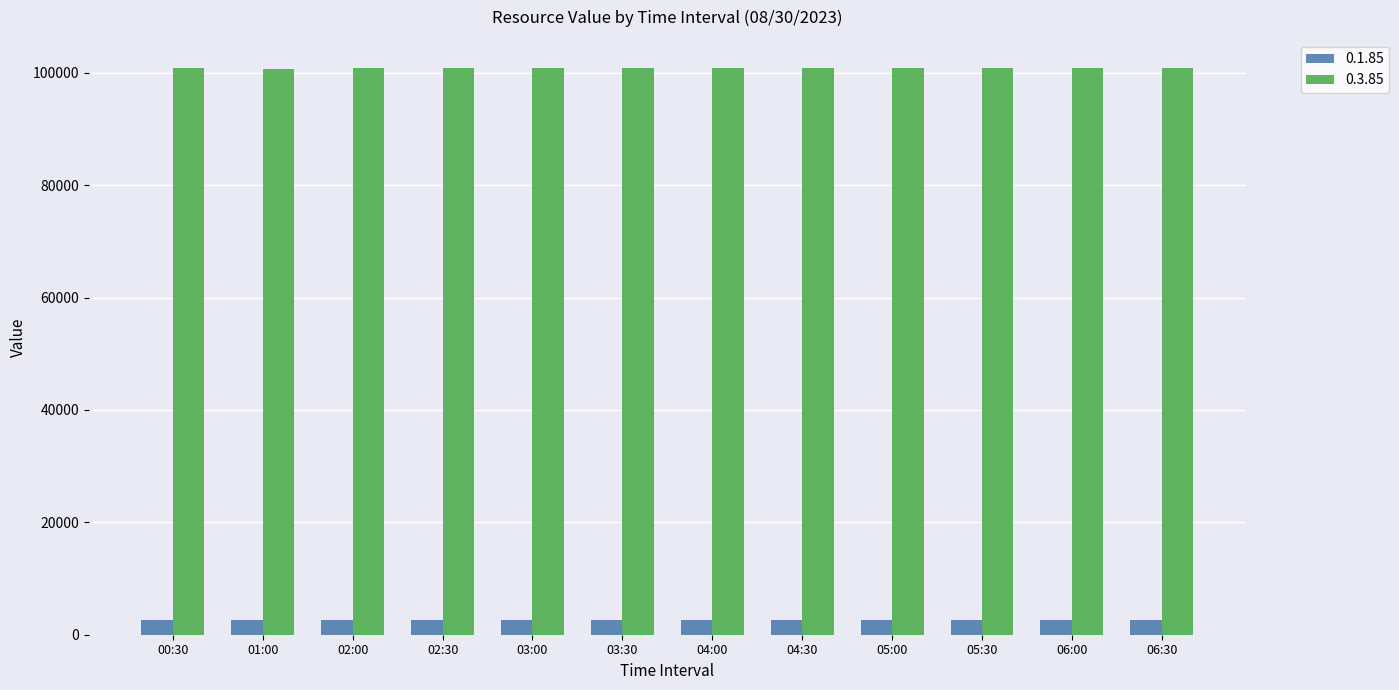

At how many categories does at least one series exceed 26292?

12